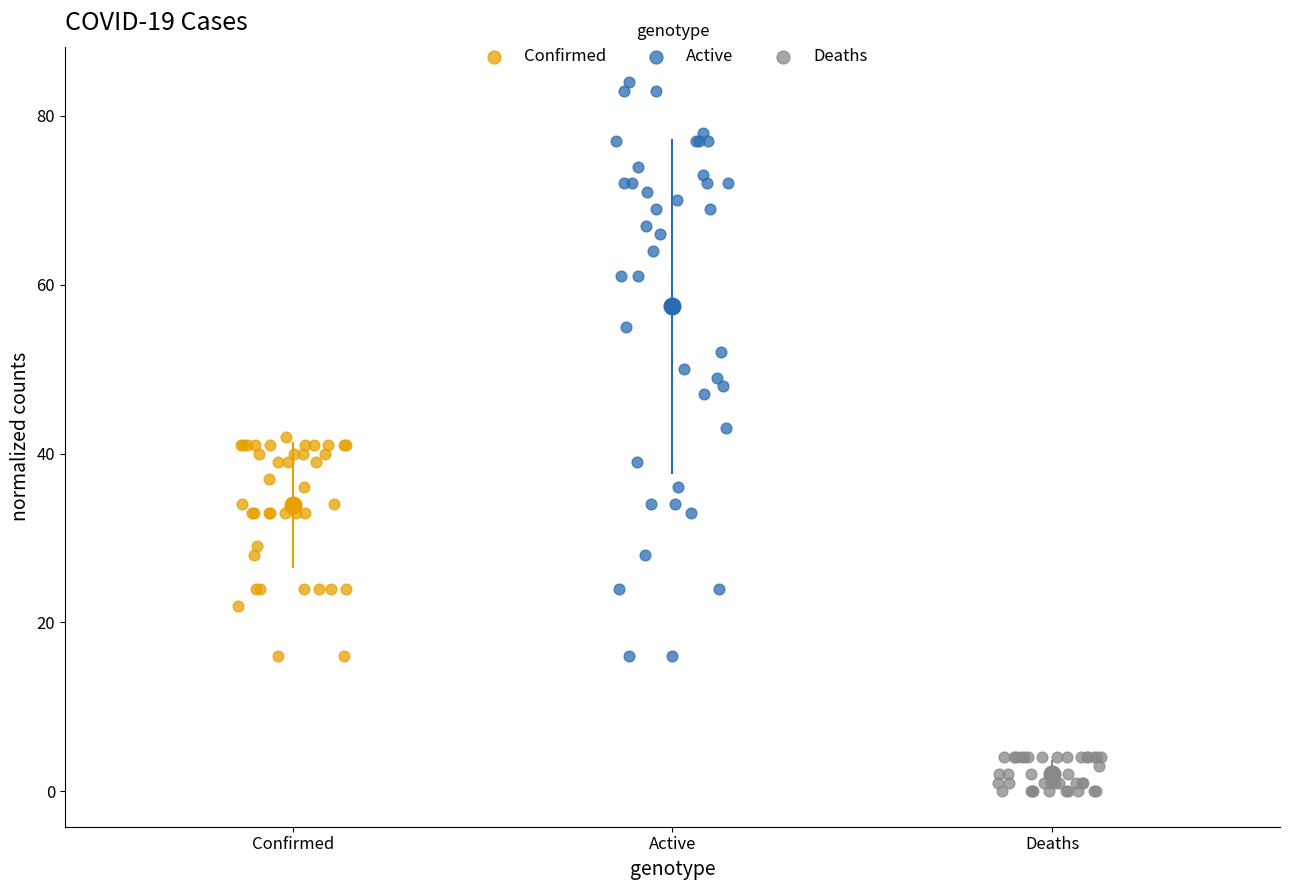

Which series has the largest Y range (max minus min)?

Active